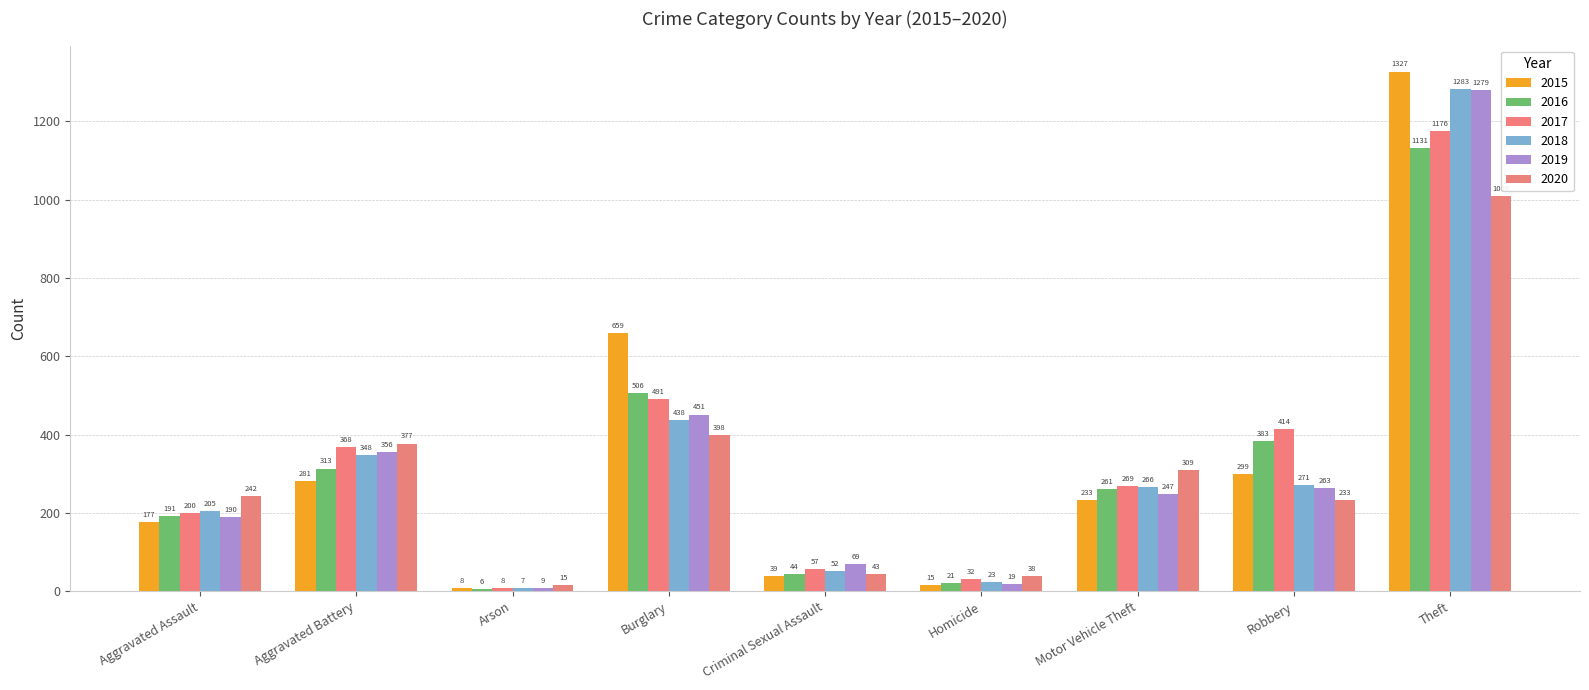

Reading right to left, extract all data points from this chart.

2015: 1327	299	233	15	39	659	8	281	177
2016: 1131	383	261	21	44	506	6	313	191
2017: 1176	414	269	32	57	491	8	368	200
2018: 1283	271	266	23	52	438	7	348	205
2019: 1279	263	247	19	69	451	9	356	190
2020: 1009	233	309	38	43	398	15	377	242